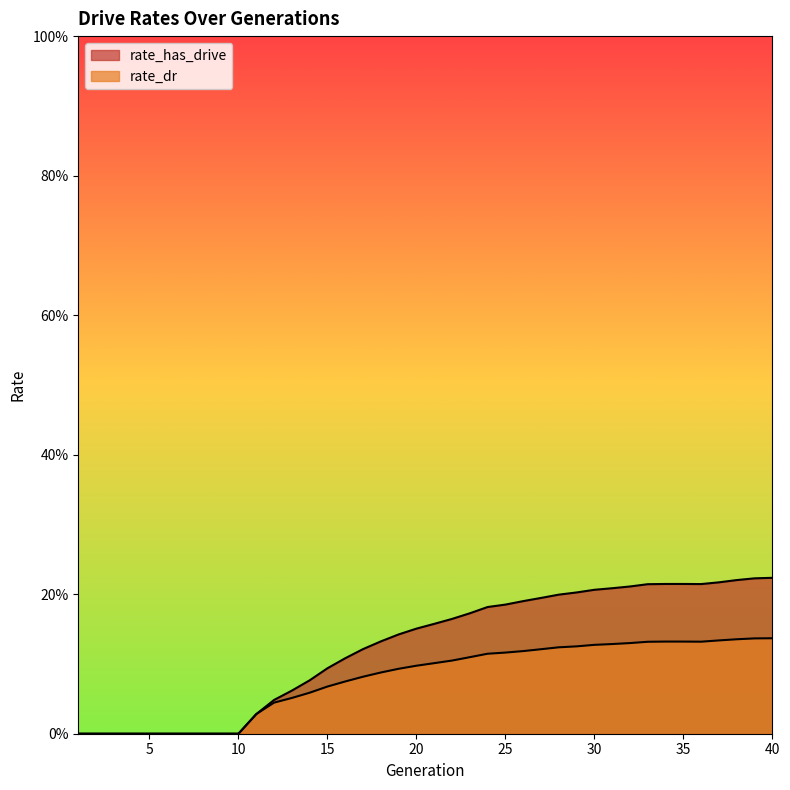

True or false: rate_has_drive and rate_dr cross at least once.

False